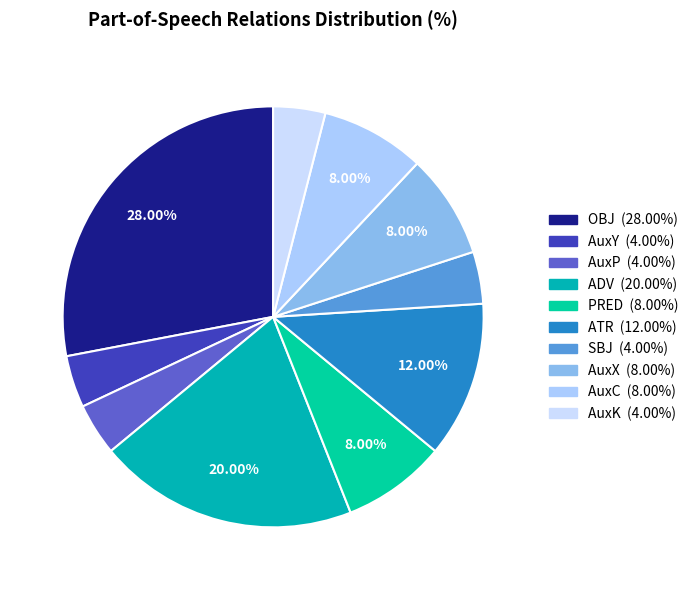

Which category has the smallest portion of the pie?

AuxY